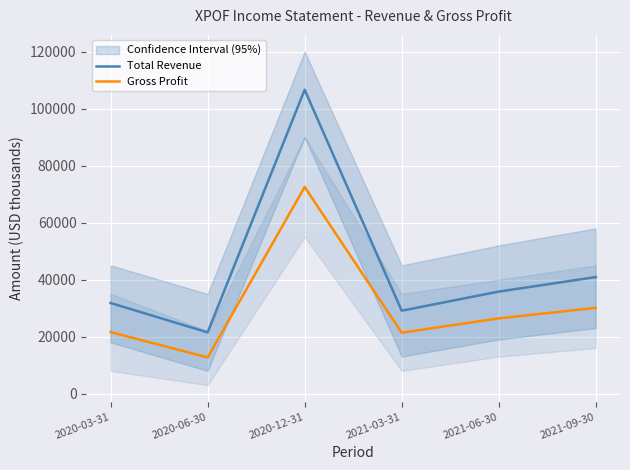

Which series has the largest total across all categories?

Total Revenue